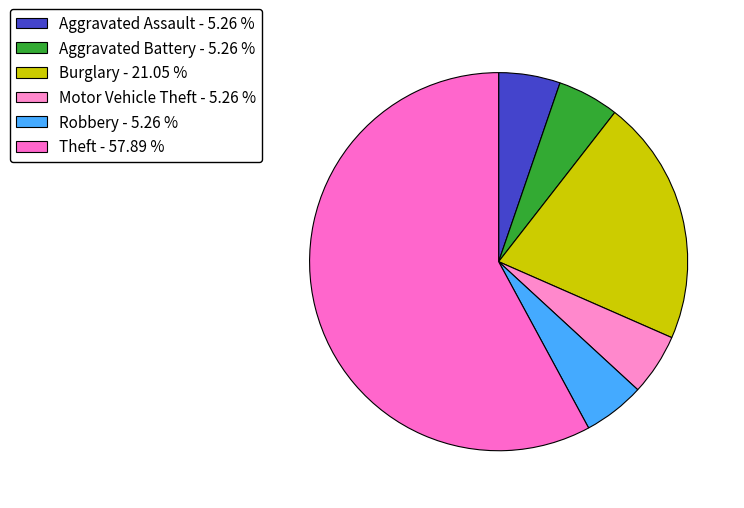

Count the number of slices in the pie.

6